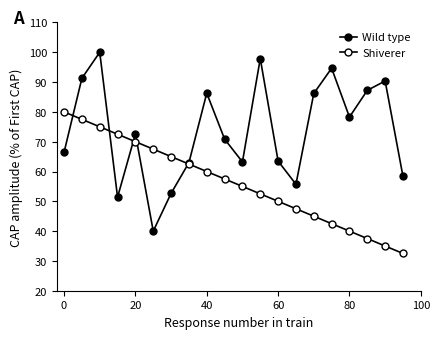

How many lines are shown in the chart?

2